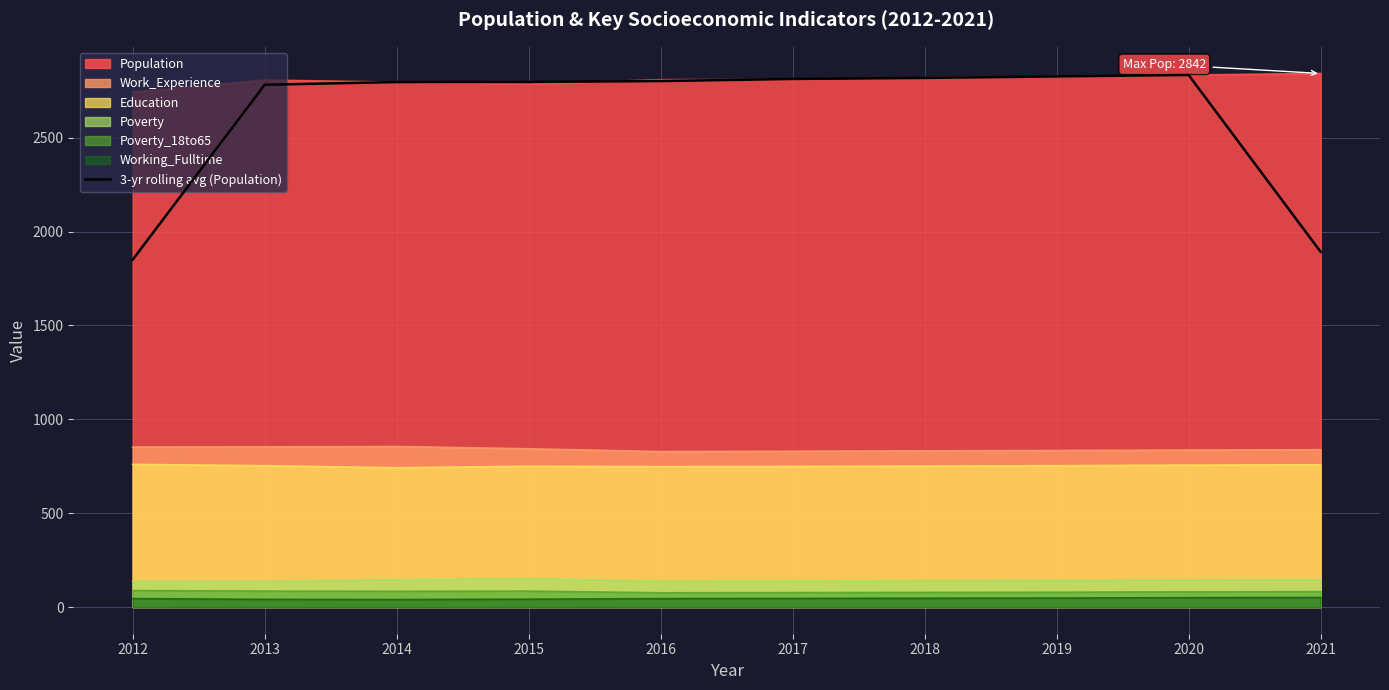

Rank the categories by value from lowest to highest.

2012, 2021, 2013, 2014, 2015, 2016, 2017, 2018, 2019, 2020